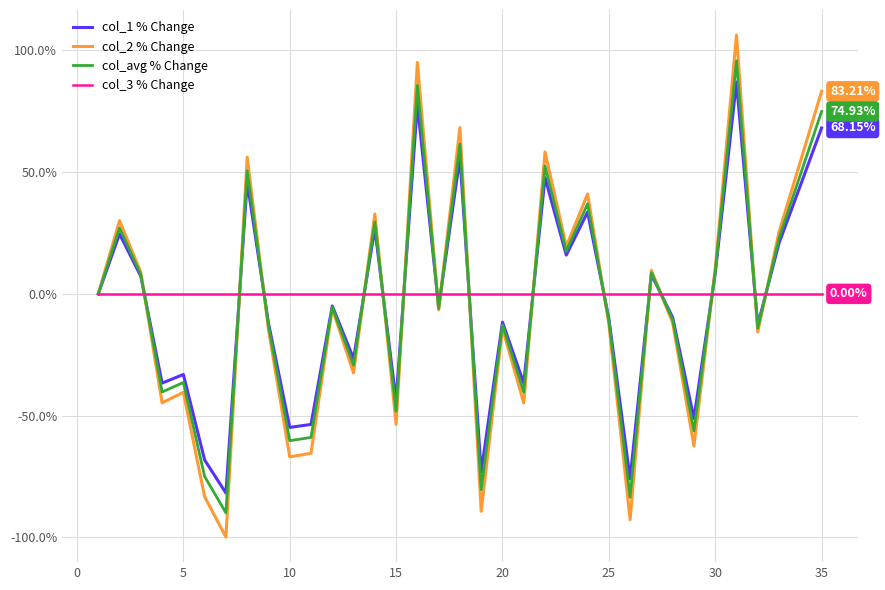

Which series has the widest spread of values?

col_2 % Change